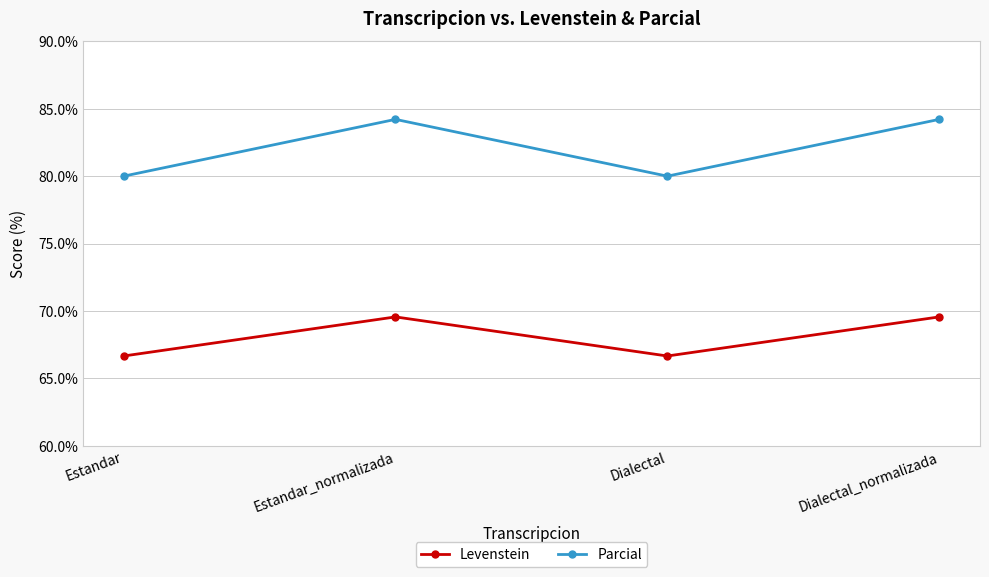

What is the maximum value for Levenstein?

69.6